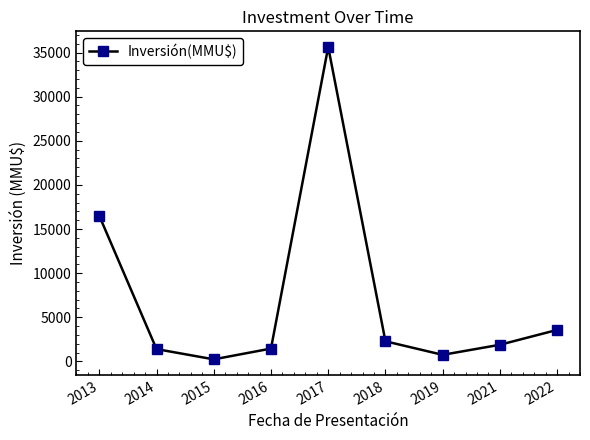

What is the change in value from 2016 to 2017?

+34170